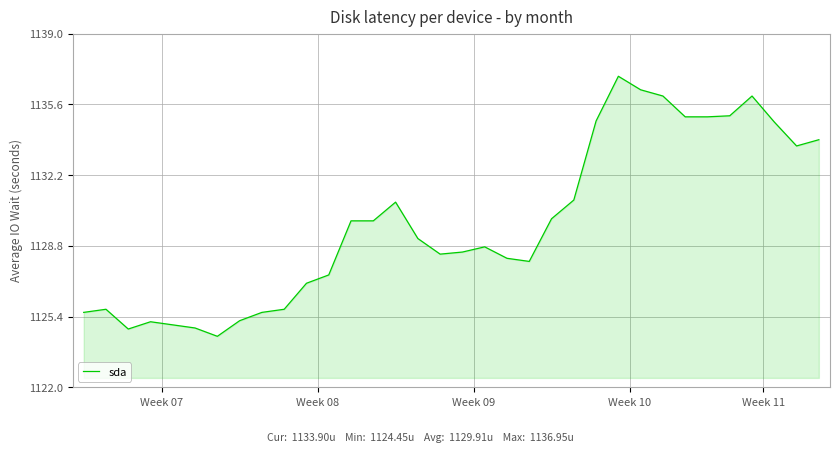

What is the average value?

1129.9